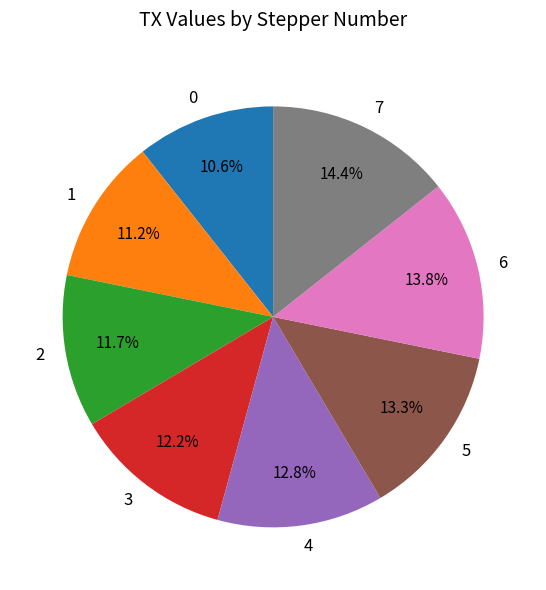

Combined, what portion of the pie is 5 and 0?

23.9%